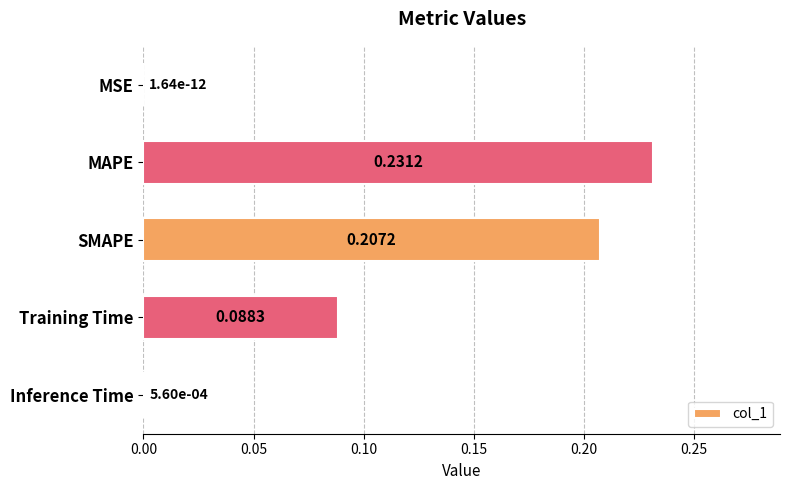

Count the number of data series in this chart.

1